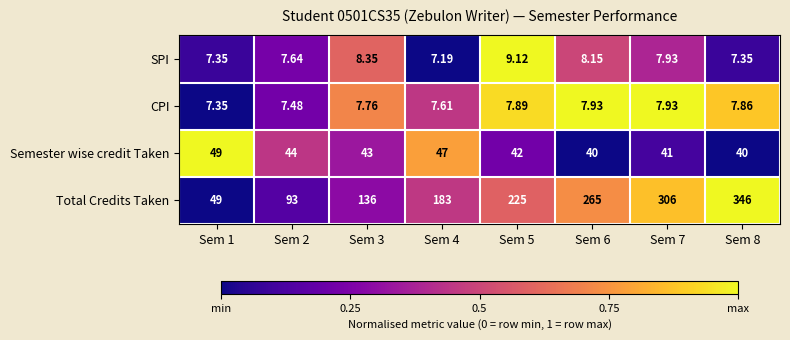

Is the value of CPI at Sem 3 greater than the value of Semester wise credit Taken at Sem 3?

No